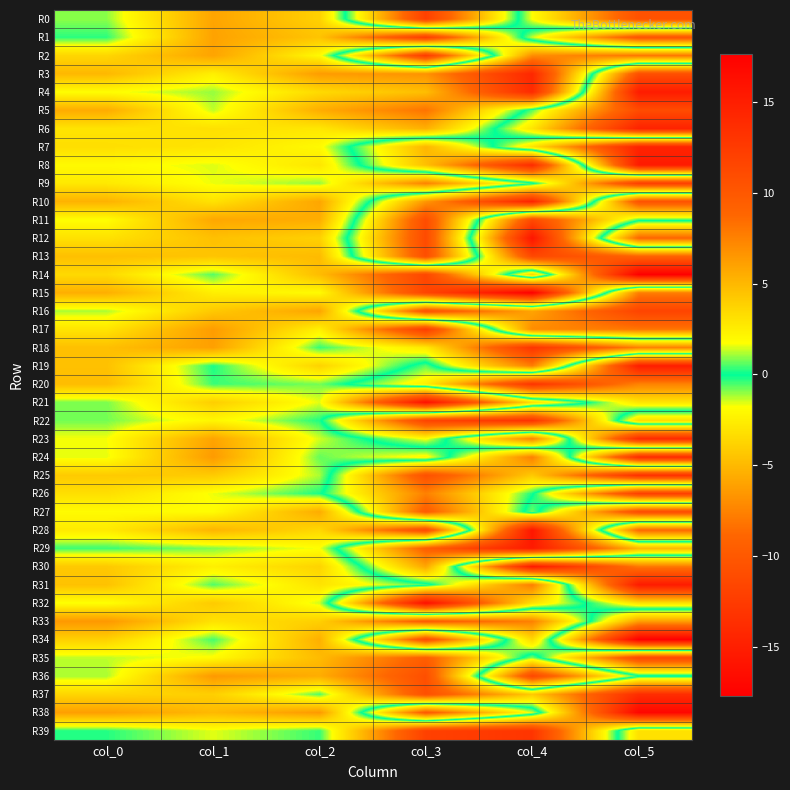

What is the minimum value shown in the chart?

-17.7